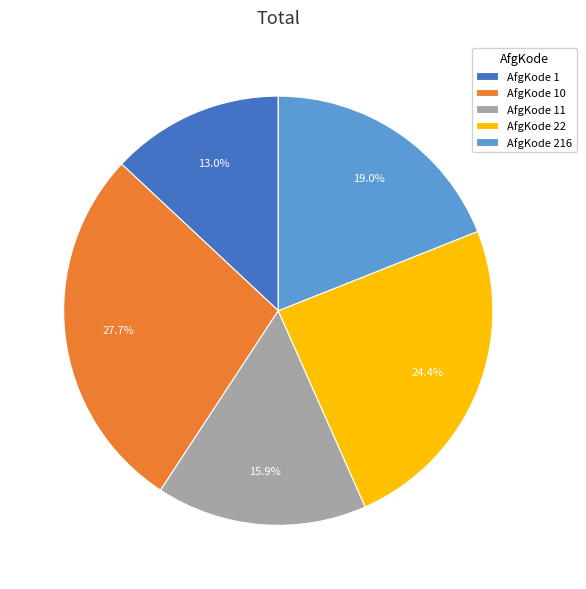

Does any single category account for the majority?

No